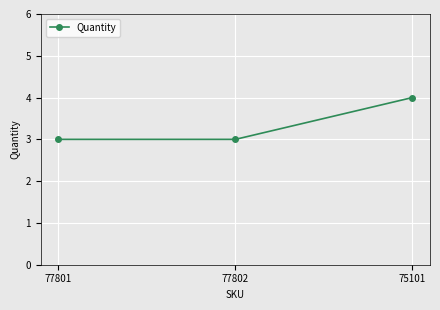

What is the value of the 3rd point from the left?

4